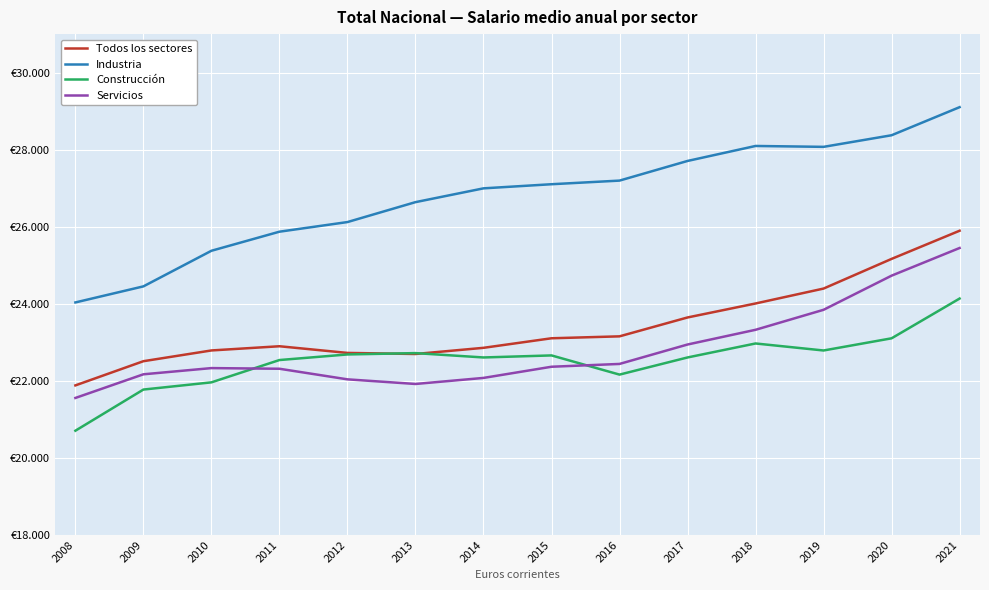

What is the difference between the second highest and minimum values in the Industria series?

4339